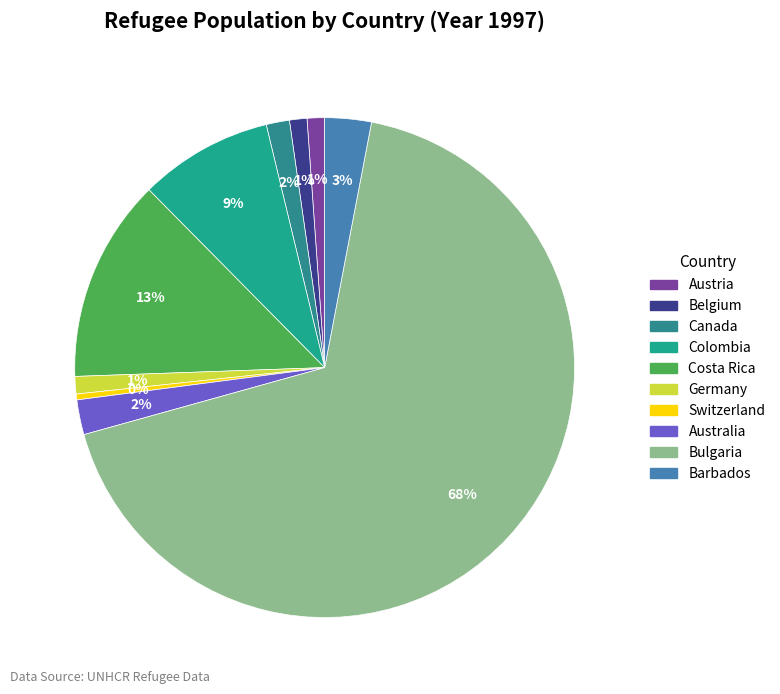

How many slices are in this pie chart?

10